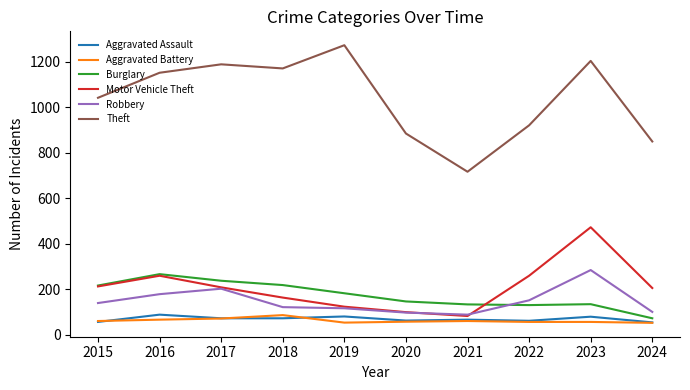

Which series has the largest range (max minus min)?

Theft